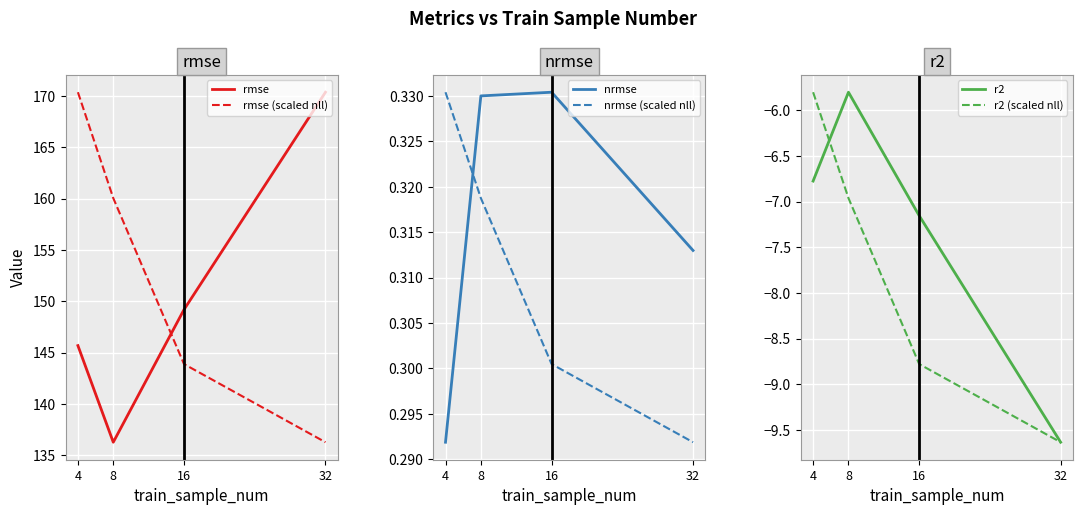

True or false: rmse and r2 (scaled nll) cross at least once.

False